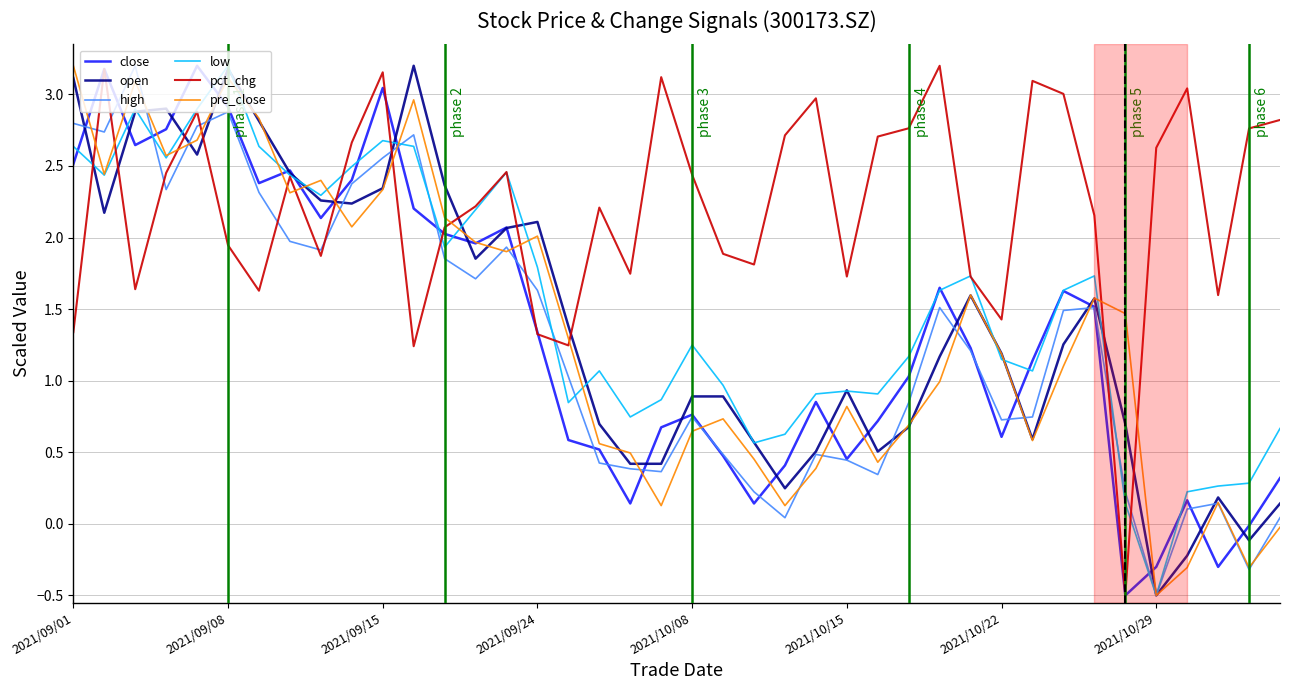

What is the lowest value of the open series?

-0.5